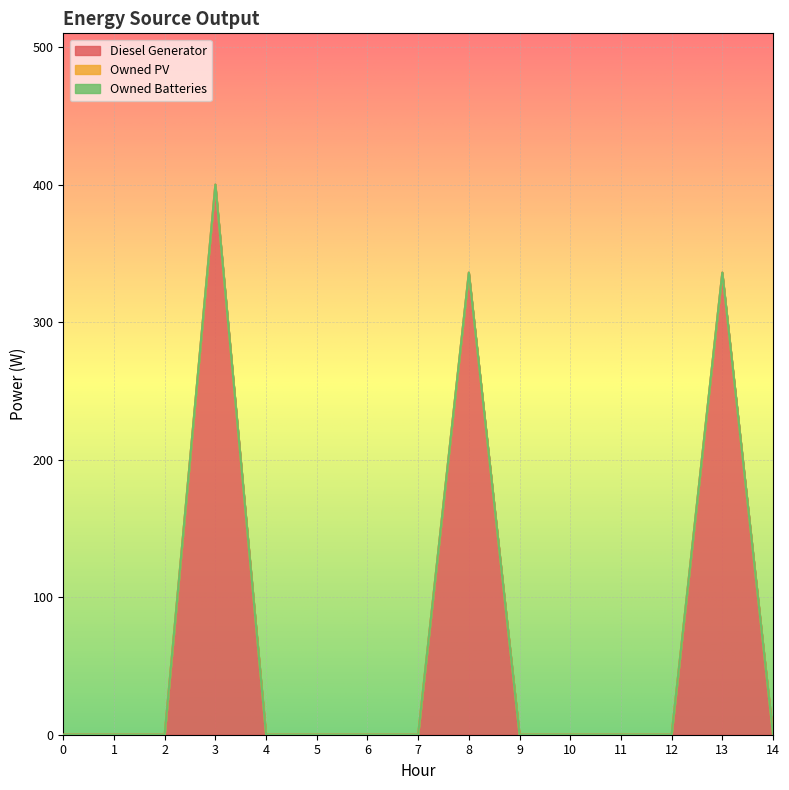

True or false: Diesel Generator and Owned Batteries intersect in this chart.

False